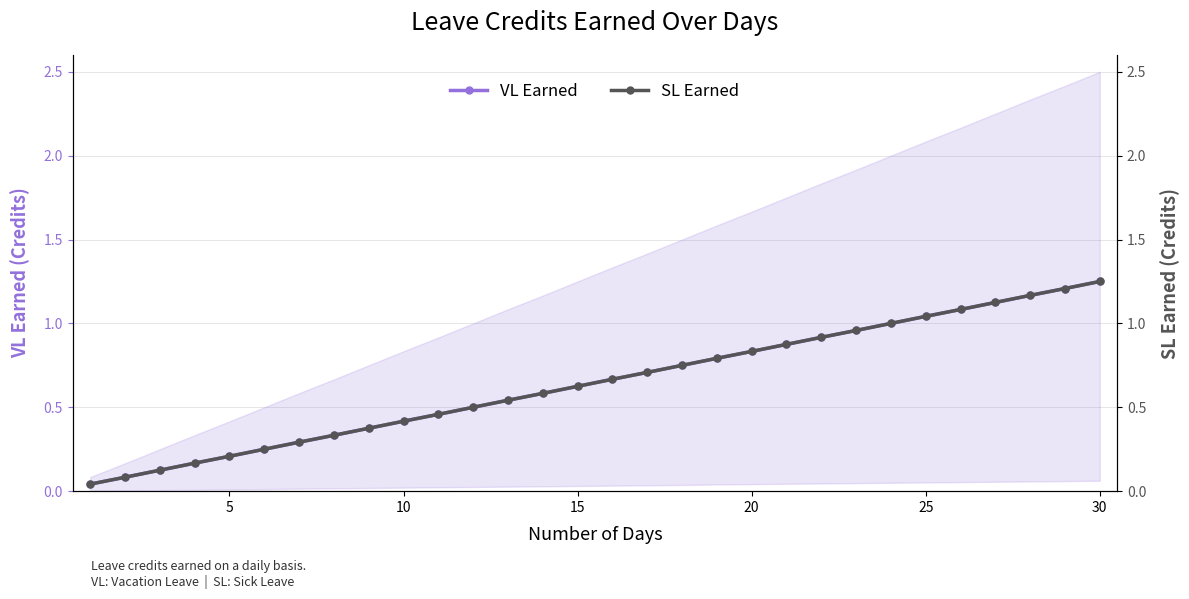

What is the value of the VL Earned point at the 2nd from the left?

0.1